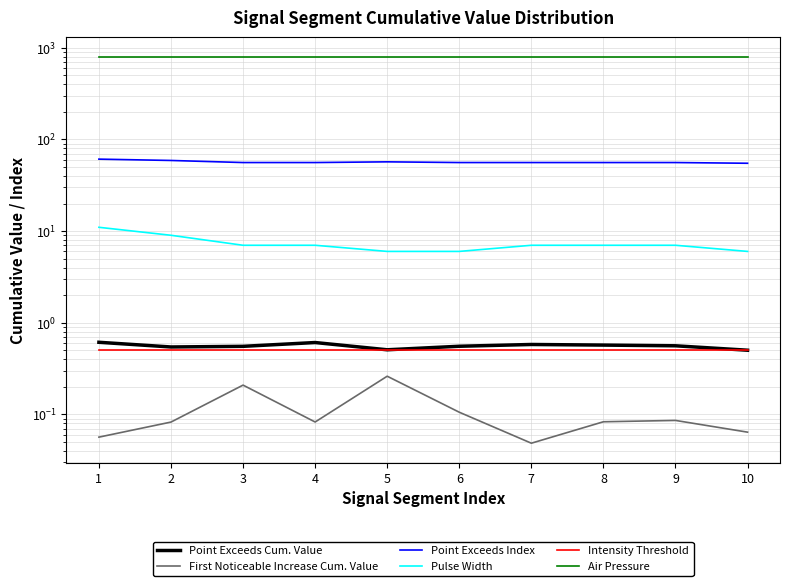

List the series in order of their peak value, lowest first.

First Noticeable Increase Cum. Value, Intensity Threshold, Point Exceeds Cum. Value, Pulse Width, Point Exceeds Index, Air Pressure